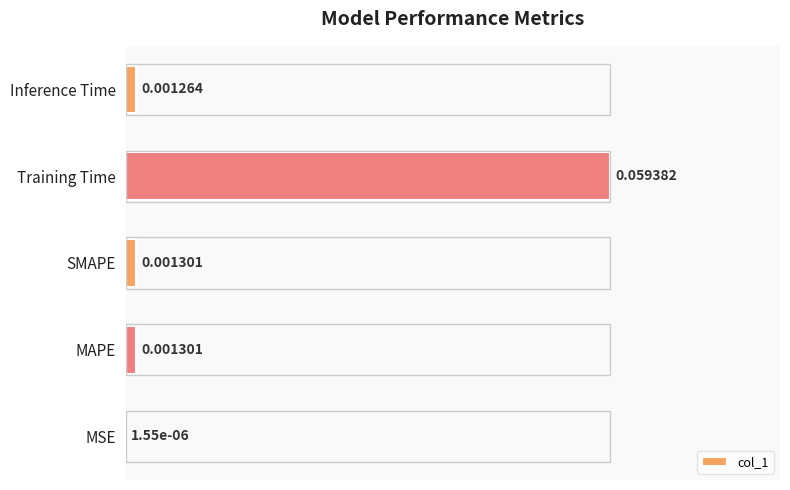

What is the sum of all values?

1.1